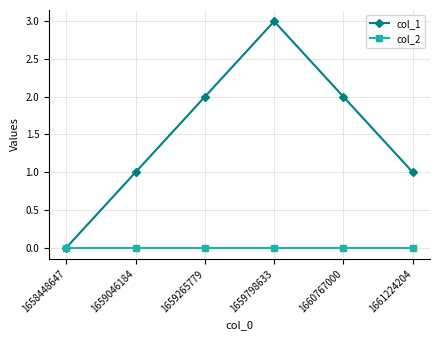

The col_1 series shows 0 at 1658448647. True or false?

True